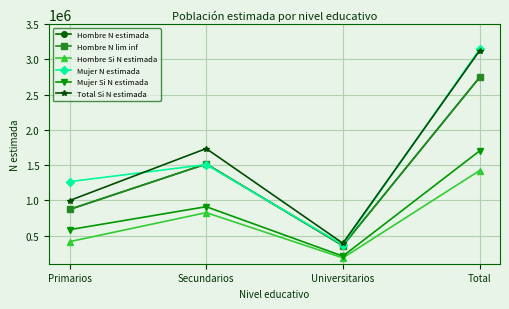

What is the value of the Total Si N estimada point at the 1st from the left?

996345